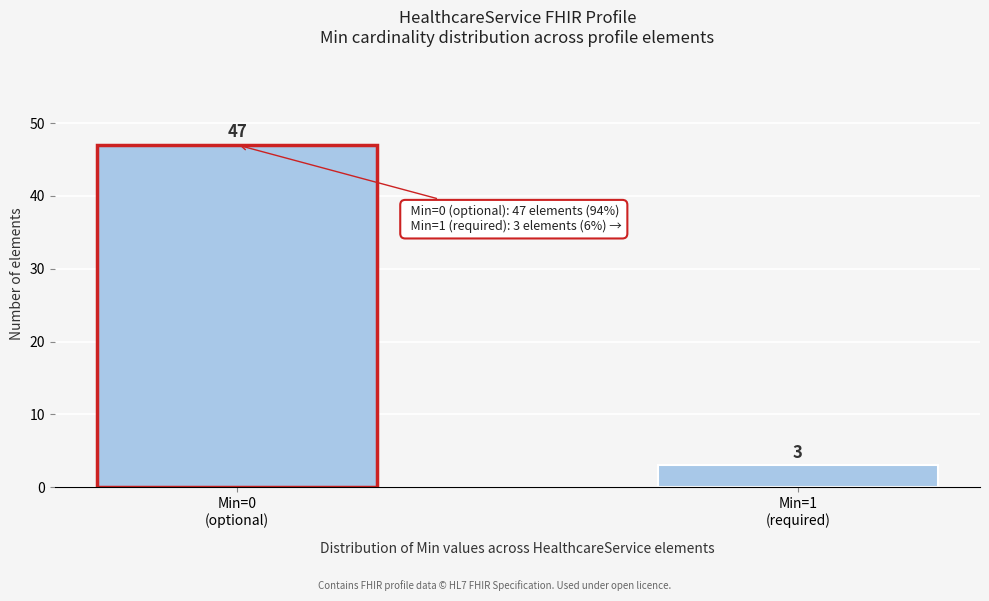

Reading left to right, list all the values displayed in this chart.

47	3